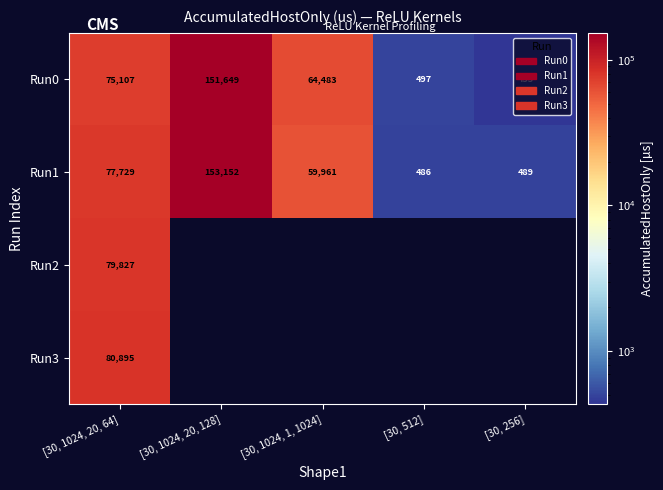

What value does the Run1 series have at [30, 1024, 1, 1024]?

59961